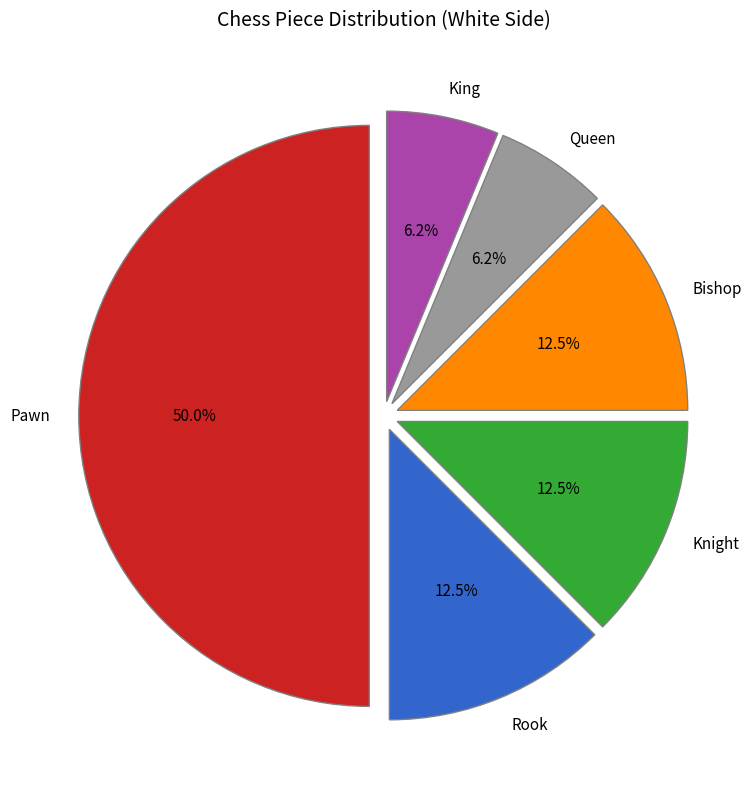

To the nearest percent, what is the difference between the largest and smallest slice percentages?

44%